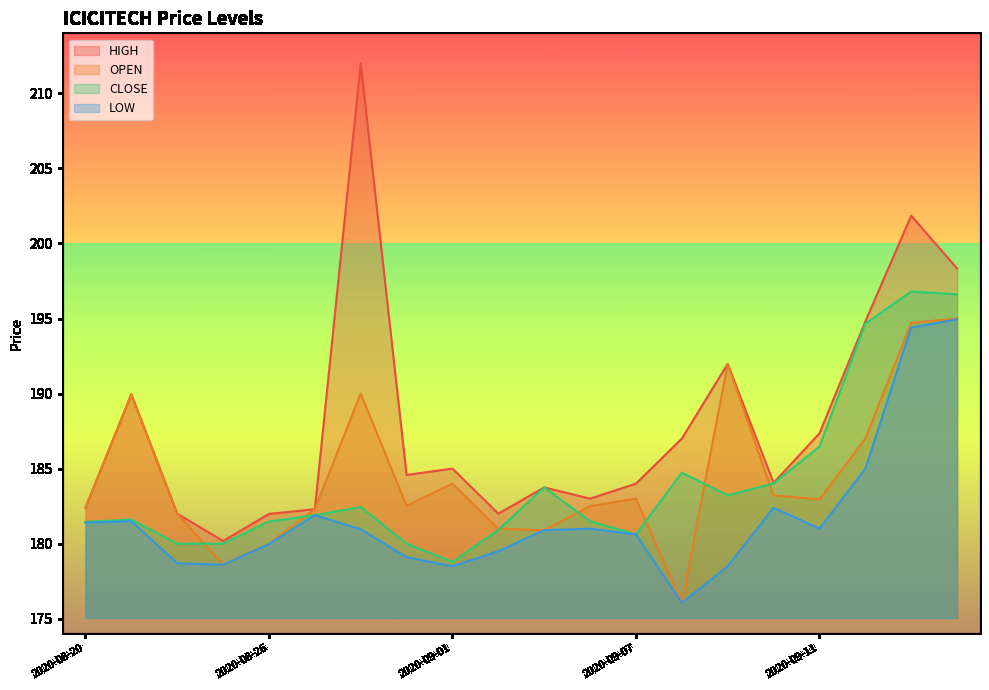

Is it true that CLOSE equals 180.9 at 2020-09-02?

True